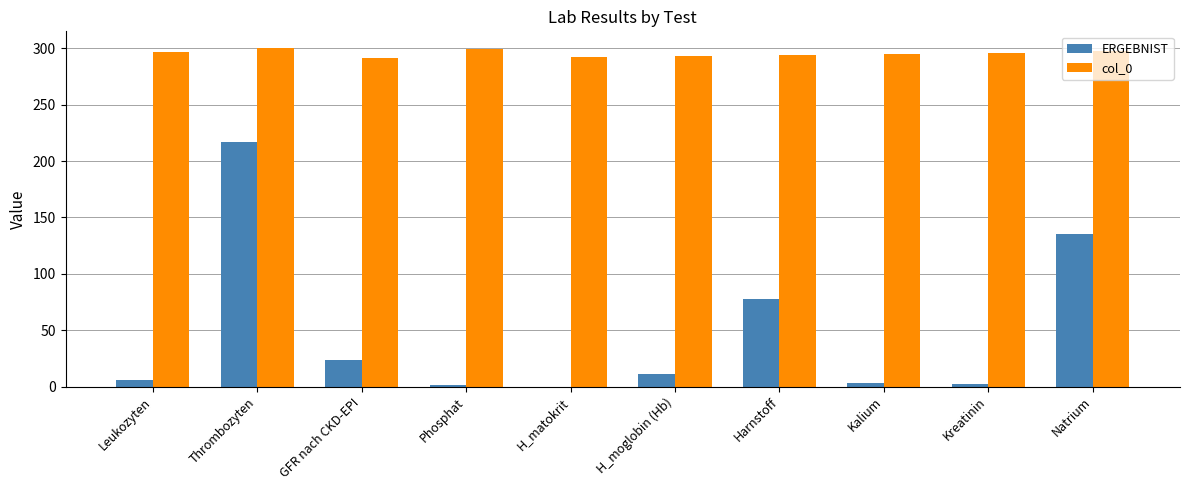

Which series has the largest range (max minus min)?

ERGEBNIST